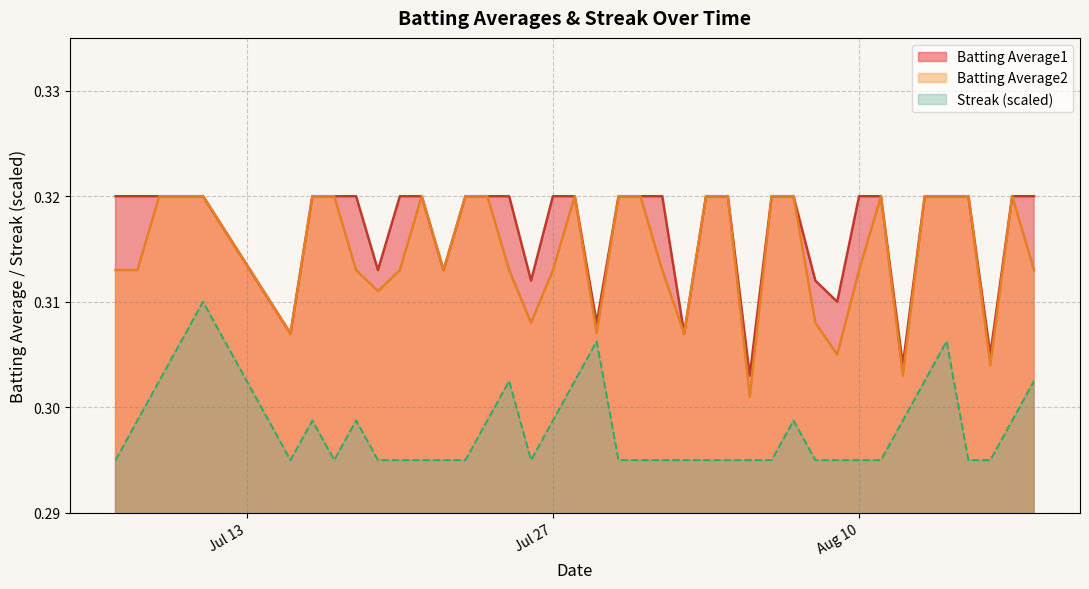

The Batting Average2 series shows 0.3 at 2010-08-11. True or false?

True